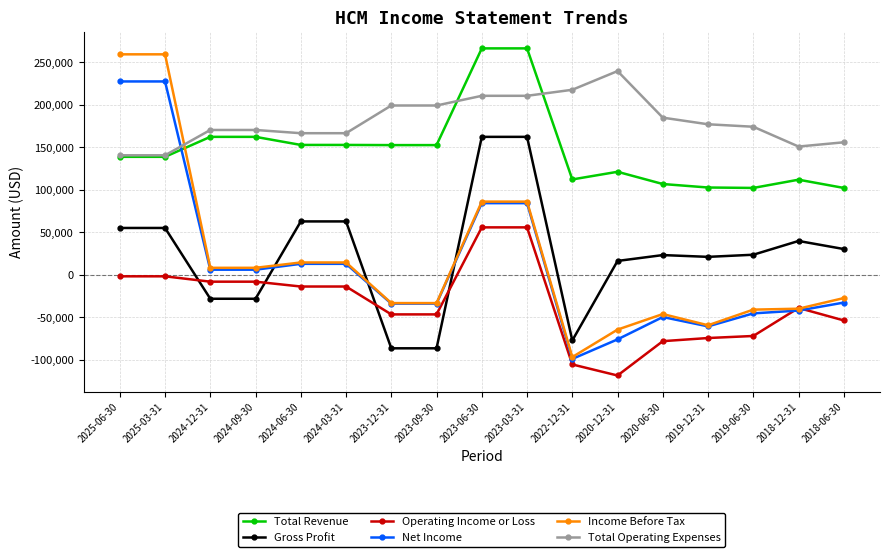

What is the sum of the Net Income values at 2023-03-31 and 2023-06-30?

168600